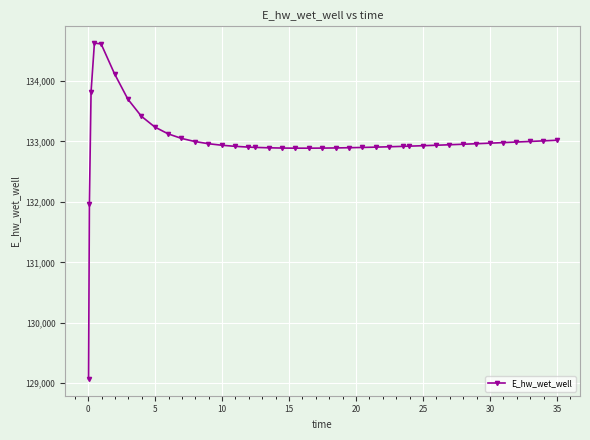

What is the value of the 40th point from the left?

133020.2